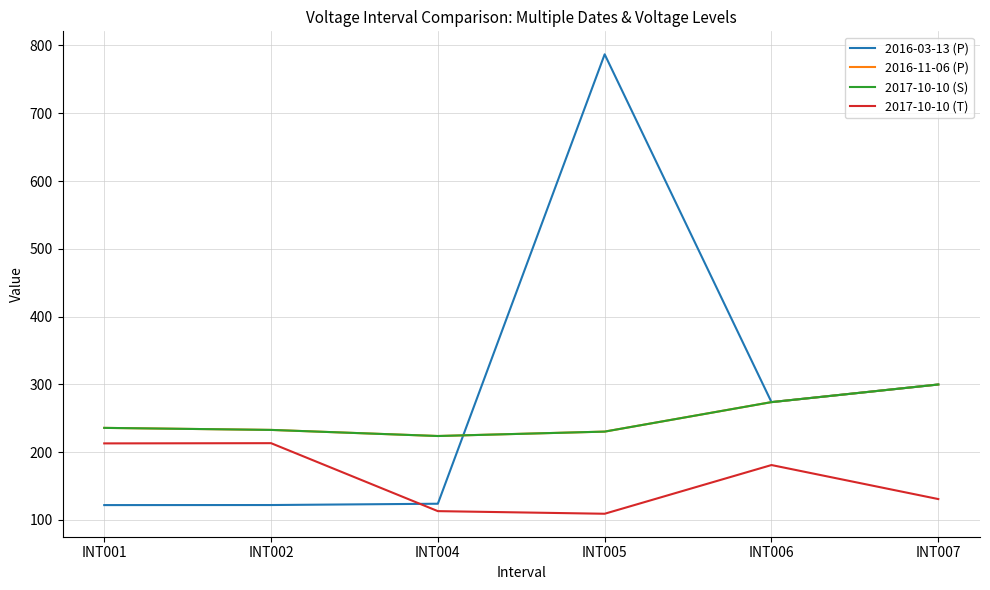

Does the chart have visible grid lines?

Yes